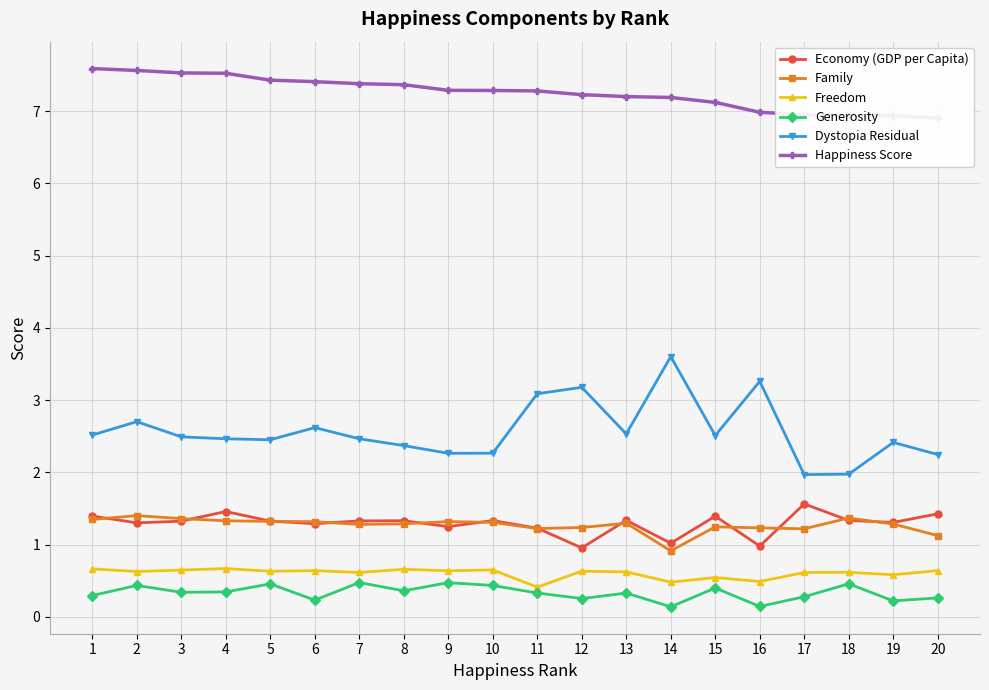

What is the difference between the maximum and minimum values in the Freedom series?

0.3